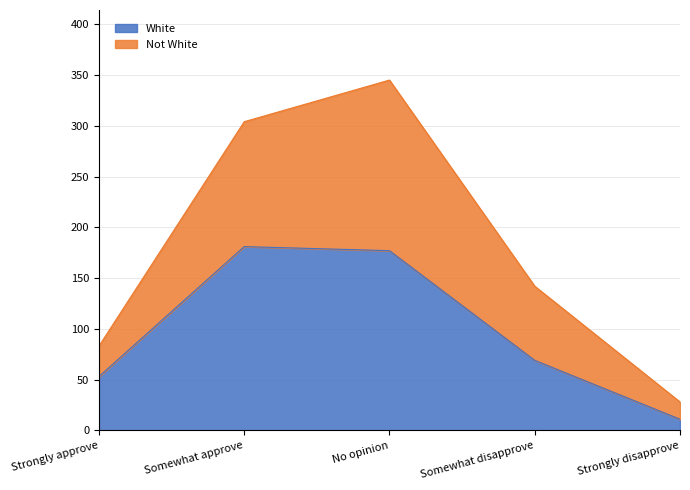

True or false: White has a value of 53 at Strongly approve.

True